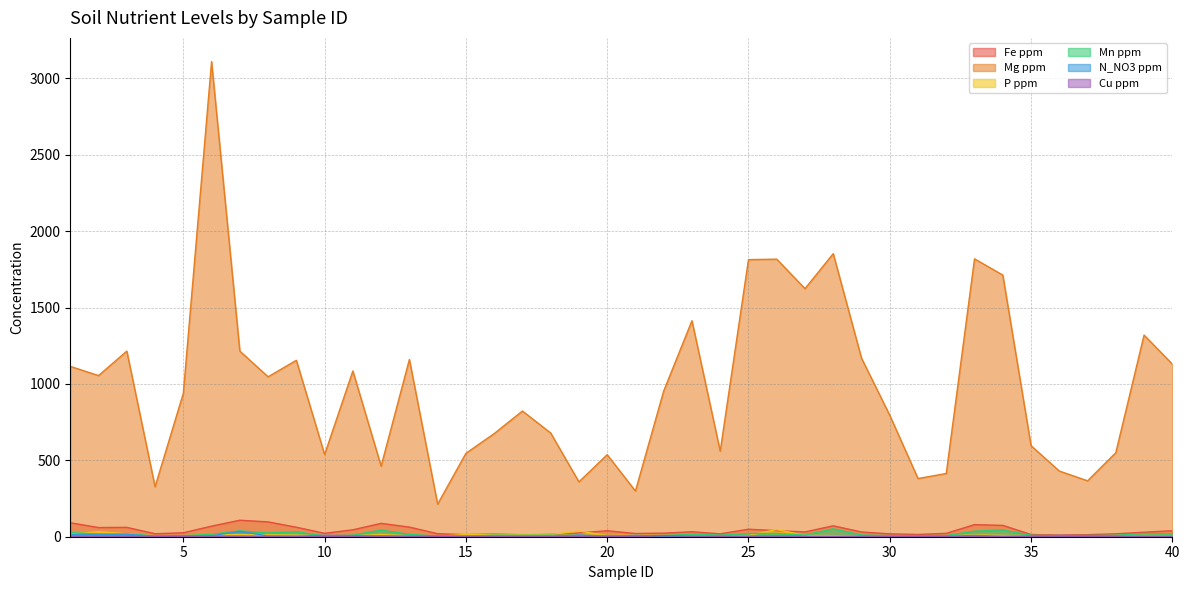

How many lines are shown in the chart?

6